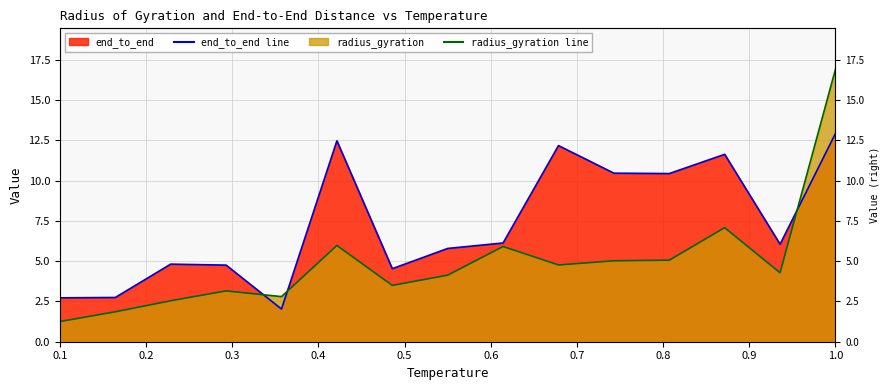

Reading right to left, what are all the values shown in this chart?

radius_gyration: 1.0=16.9	0.9357142857142858=4.3	0.8714285714285716=7.1	0.8071428571428572=5.1	0.7428571428571429=5.0	0.6785714285714286=4.8	0.6142857142857143=5.9	0.55=4.1	0.48571428571428577=3.5	0.4214285714285715=6.0	0.3571428571428572=2.8	0.2928571428571429=3.2	0.2285714285714286=2.5	0.1642857142857143=1.9	0.1=1.3
end_to_end: 1.0=12.9	0.9357142857142858=6.0	0.8714285714285716=11.6	0.8071428571428572=10.4	0.7428571428571429=10.5	0.6785714285714286=12.2	0.6142857142857143=6.1	0.55=5.8	0.48571428571428577=4.5	0.4214285714285715=12.5	0.3571428571428572=2.0	0.2928571428571429=4.8	0.2285714285714286=4.8	0.1642857142857143=2.7	0.1=2.7